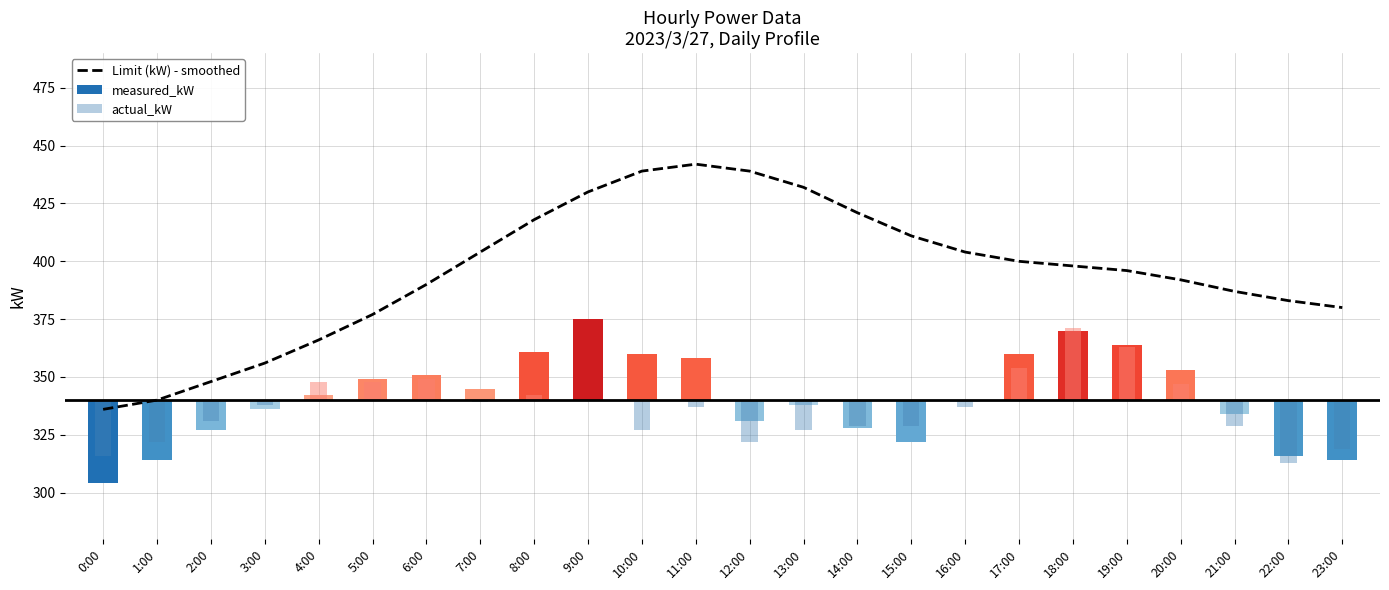

Is it true that the value at 5:00 is 377?

True